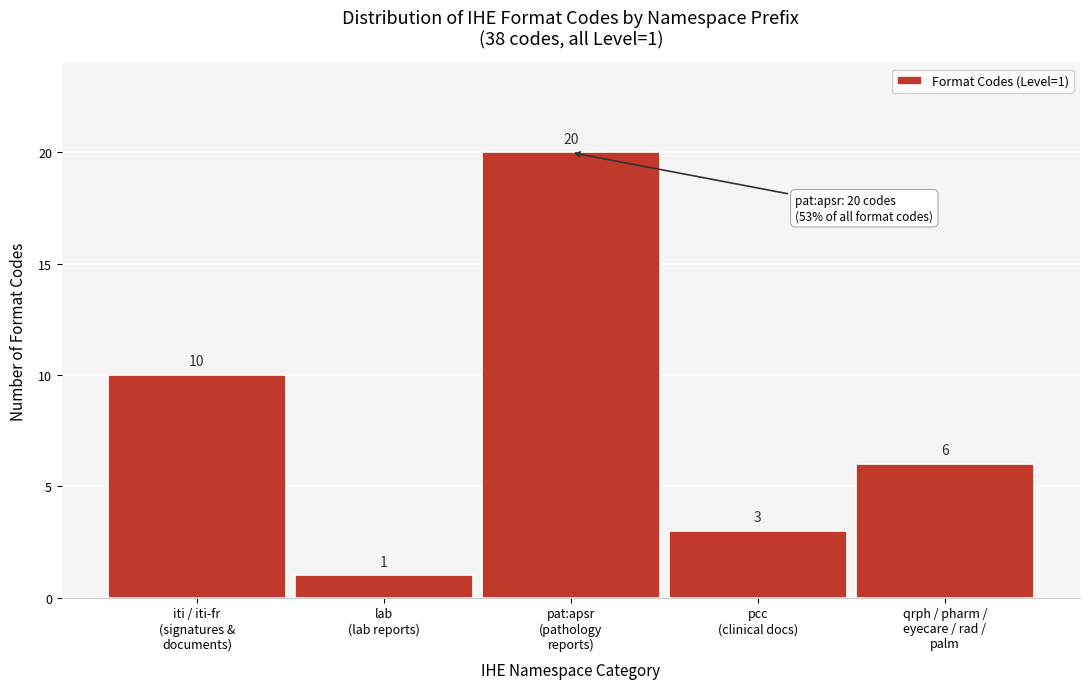

Reading left to right, extract all data points from this chart.

10	1	20	3	6